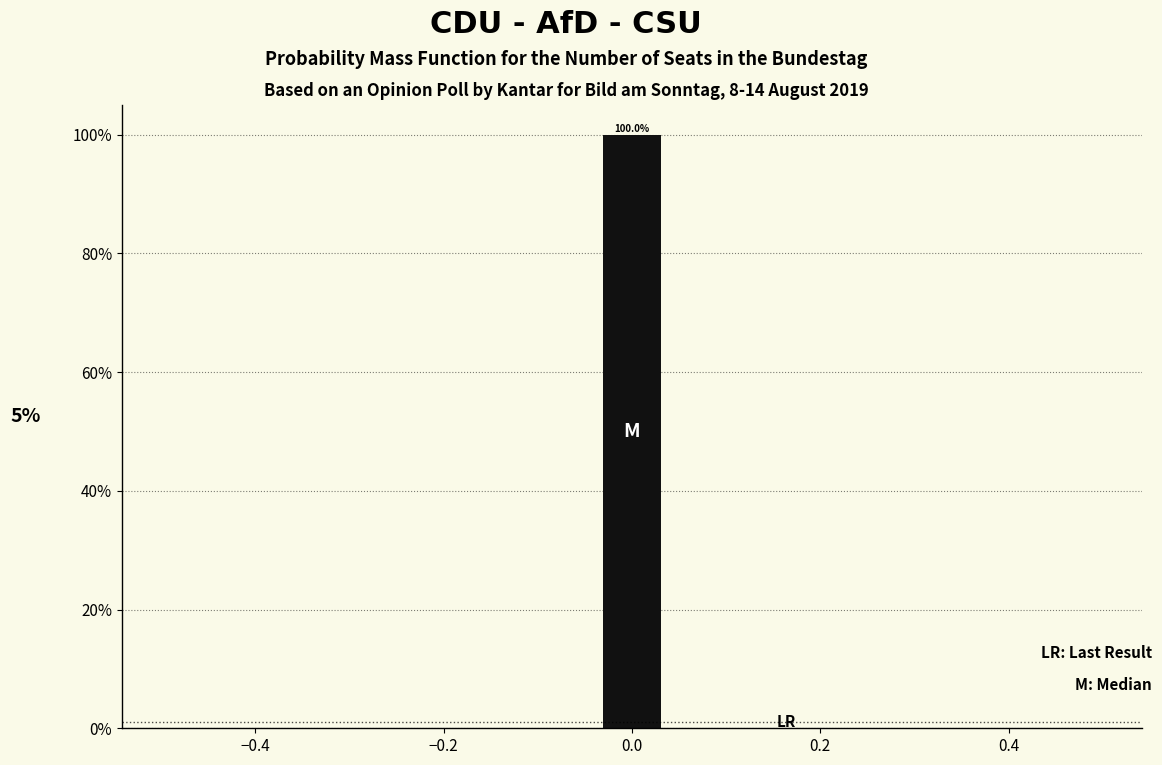

Read against the x-axis, roughly where is the centre of the tallest bar?

0.00